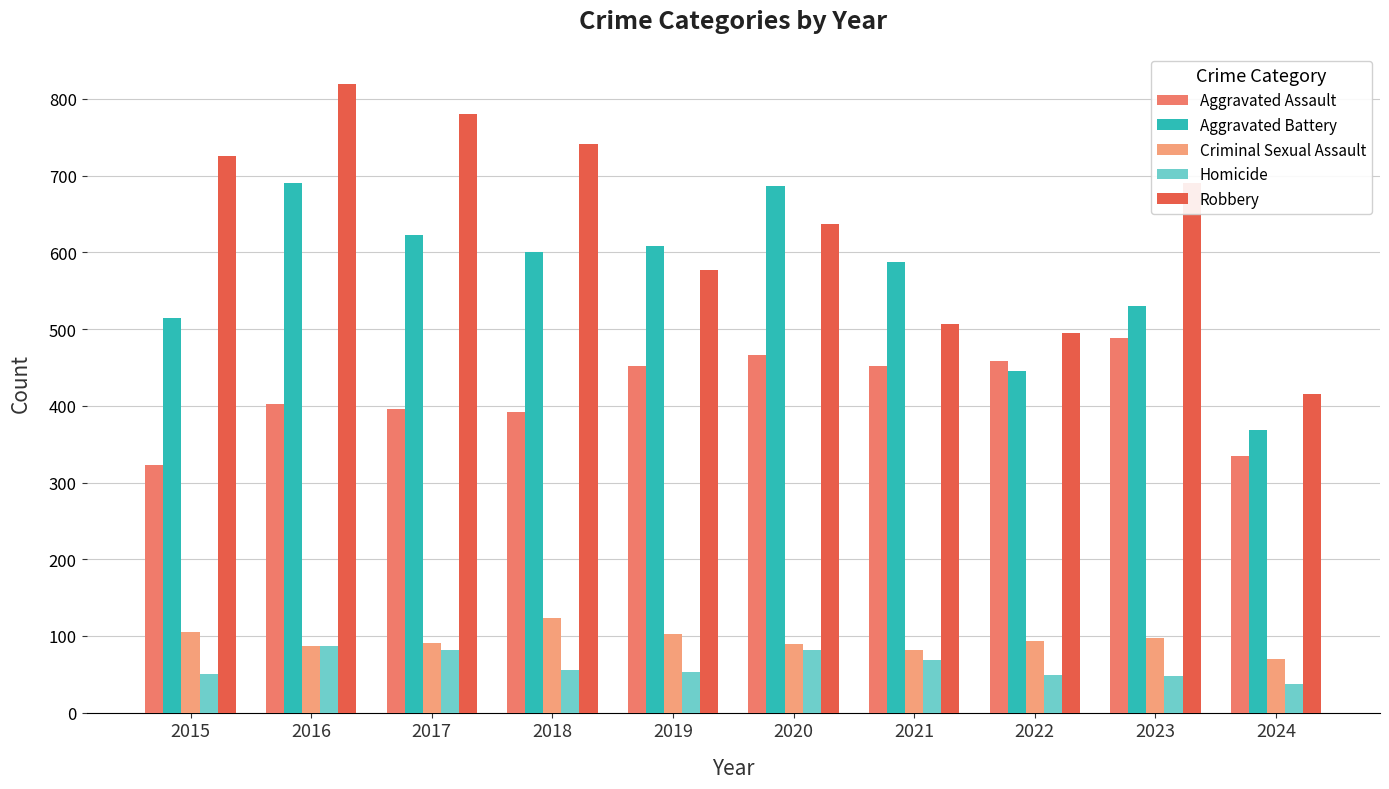

At which label does Aggravated Battery reach its minimum?

2024